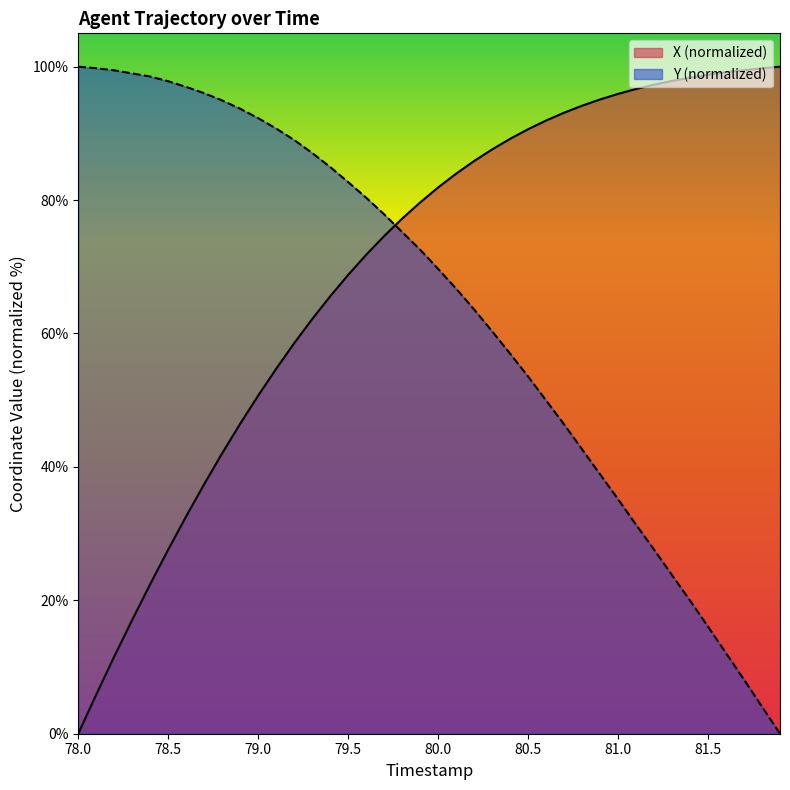

What is the difference between the highest and lowest values at 81.6?

87.1